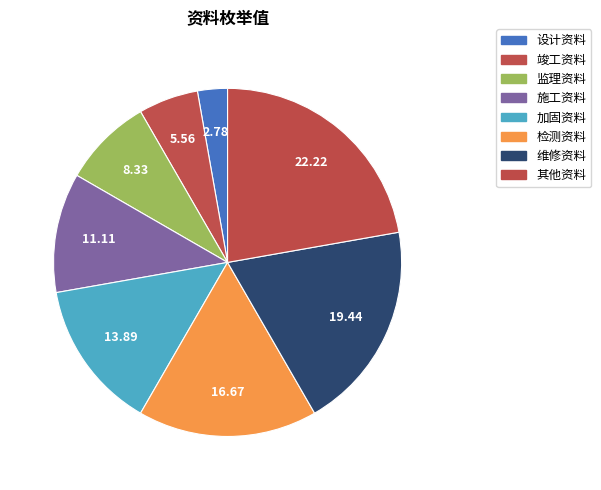

Between 加固资料 and 监理资料, which is larger?

加固资料